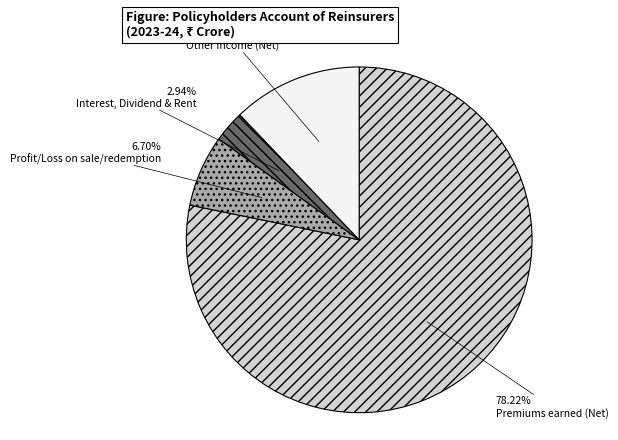

What is the largest slice in the pie chart?

Premiums earned (Net)